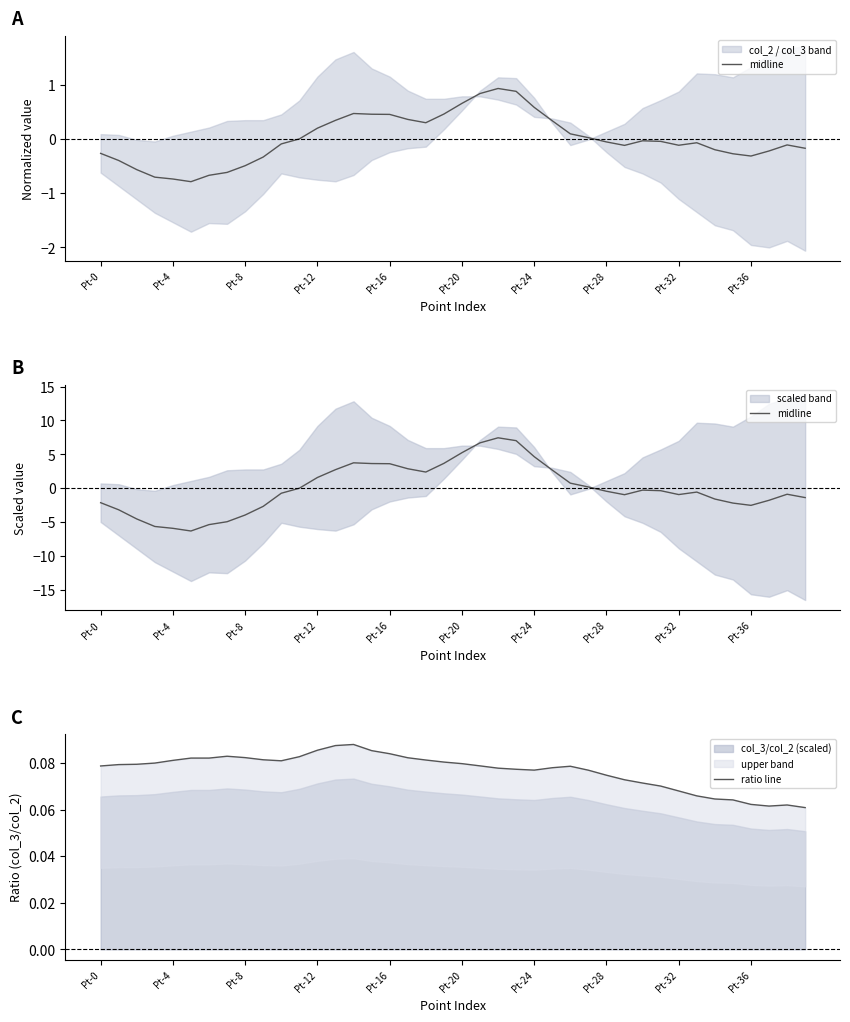

How many values in midline are above zero?

17